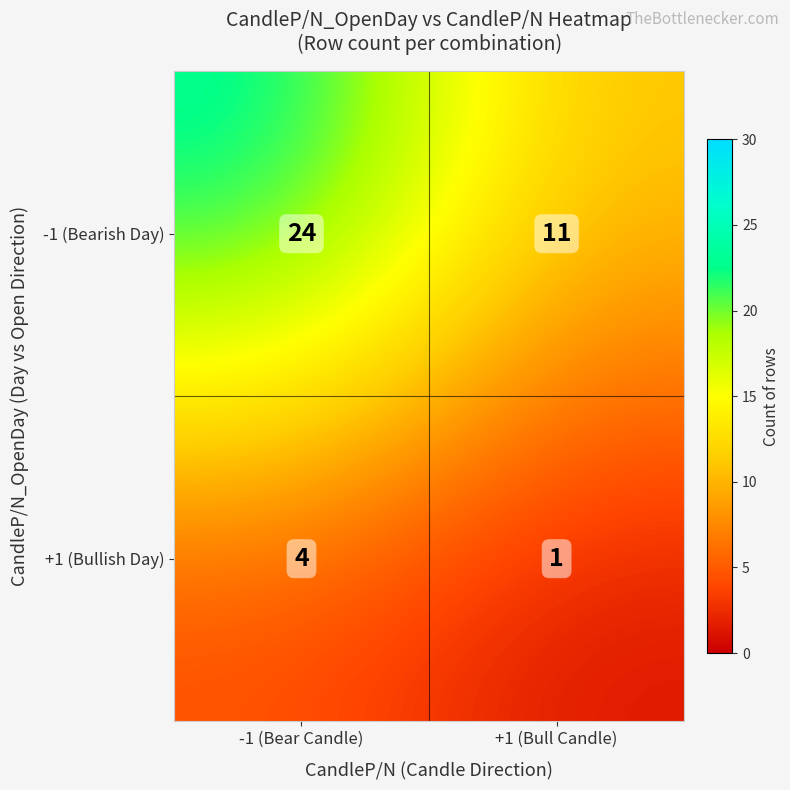

The +1 (Bullish Day) series shows 2 at -1 (Bear Candle). True or false?

False